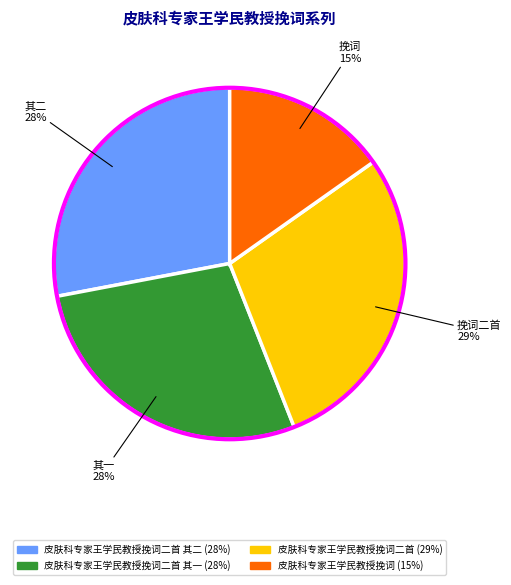

To the nearest percent, what is the average slice percentage?

25%